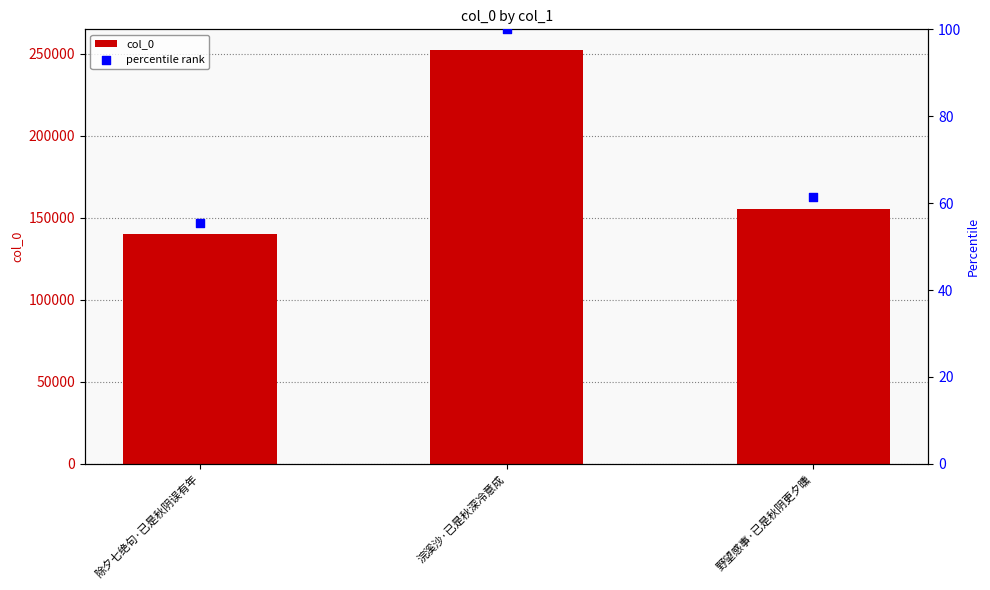

At how many categories does at least one series exceed 125340?

3